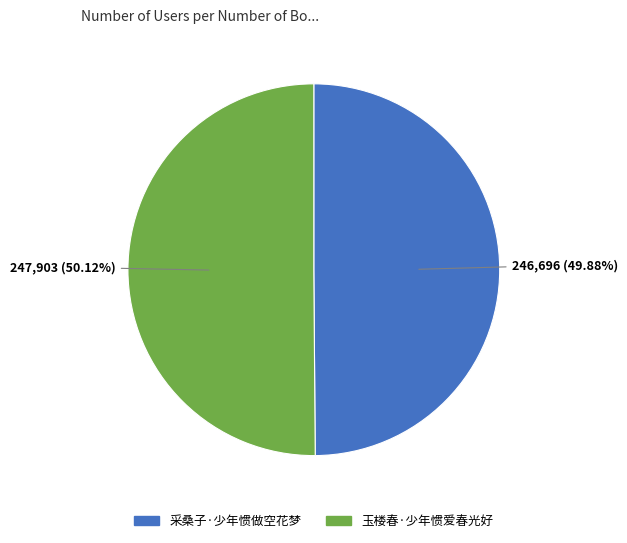

How many slices are in this pie chart?

2